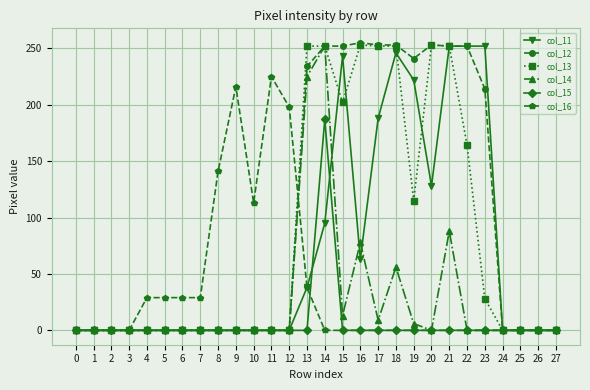

Count the number of data series in this chart.

6